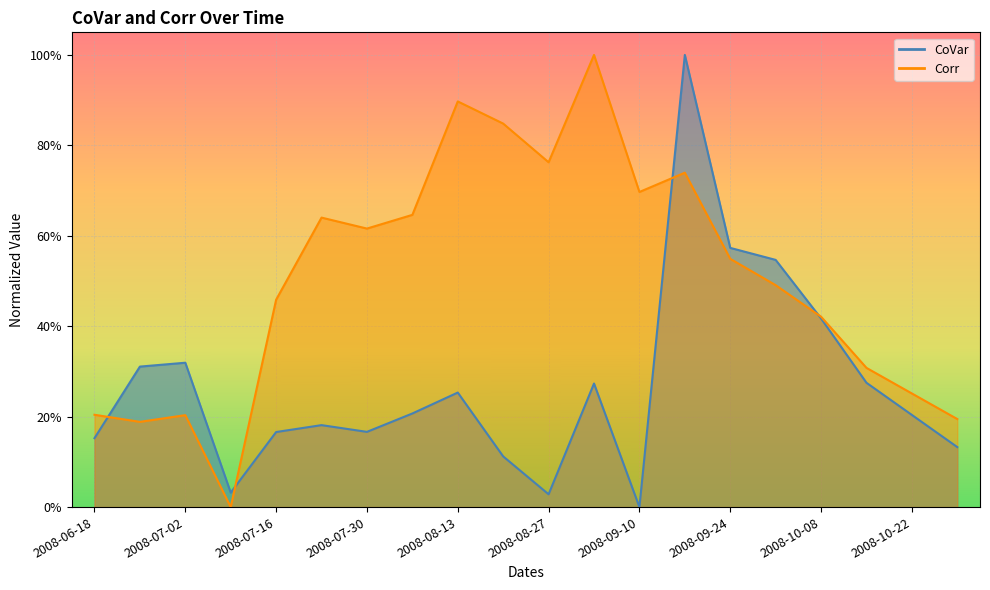

At how many categories does at least one series exceed 0?

20